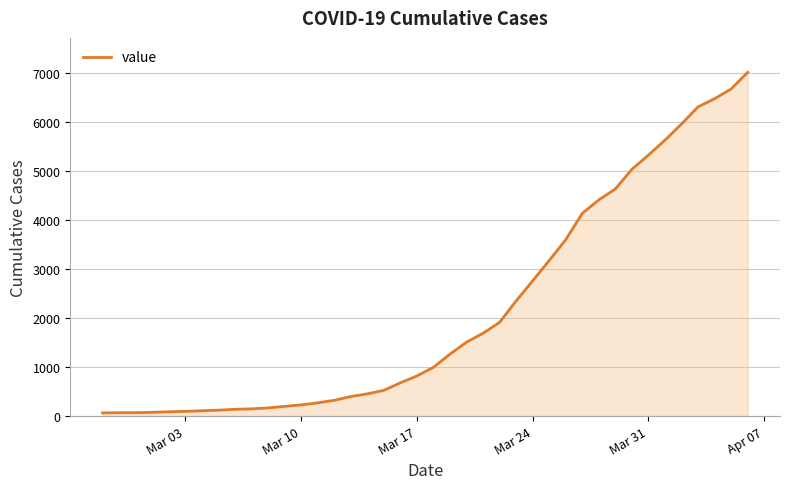

What is the greatest value displayed?

7005